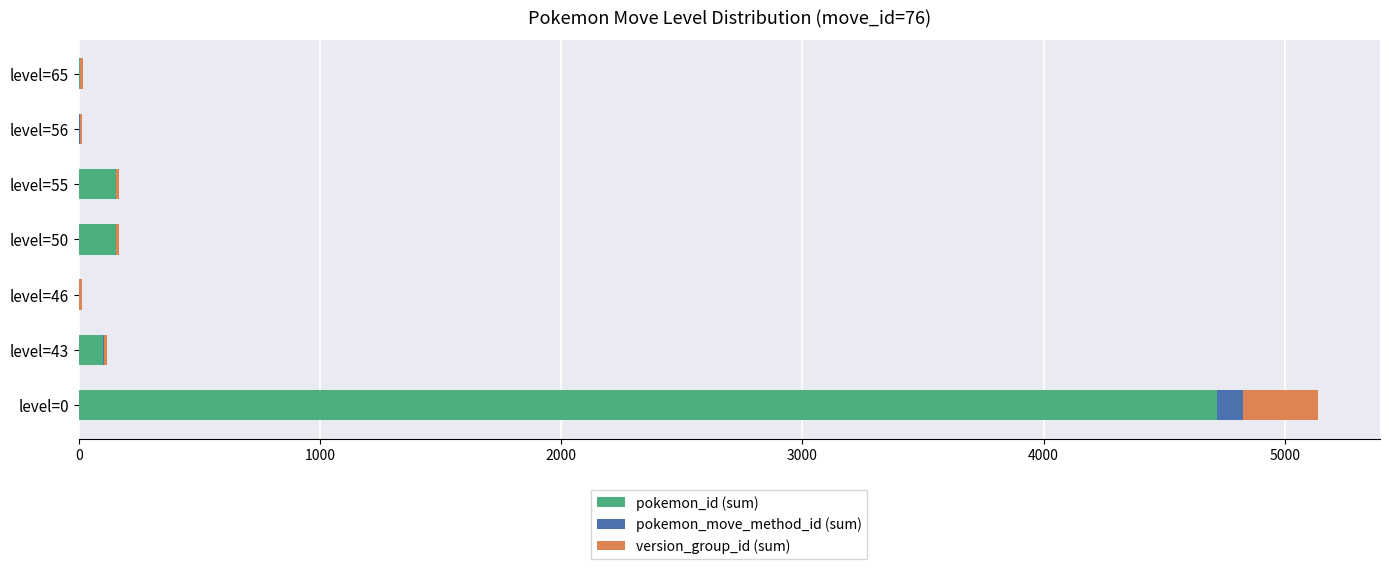

At which category is the sum across all series the highest?

level=0